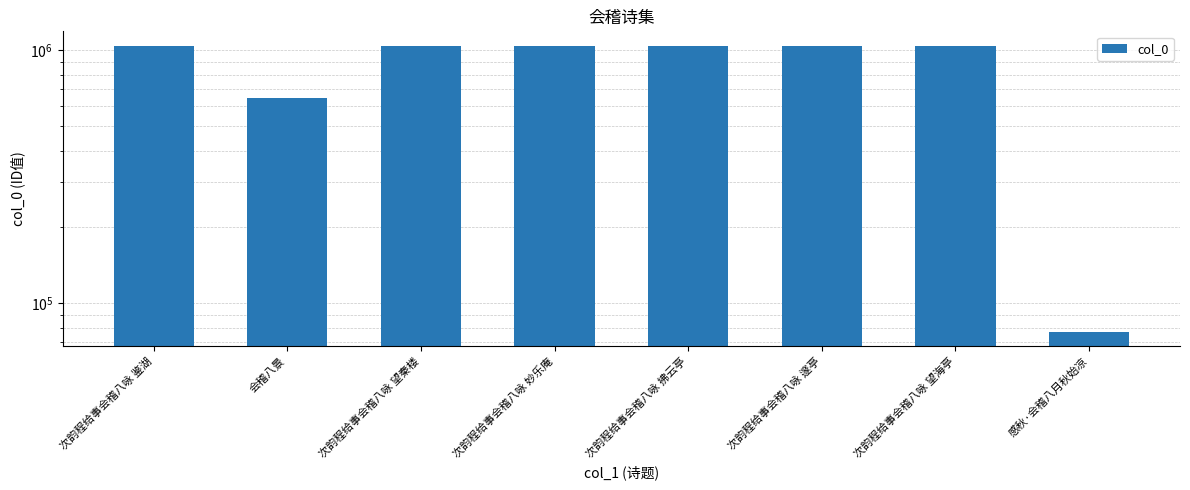

The chart shows a value of 557807 at 次韵程给事会稽八咏 邃亭. True or false?

False